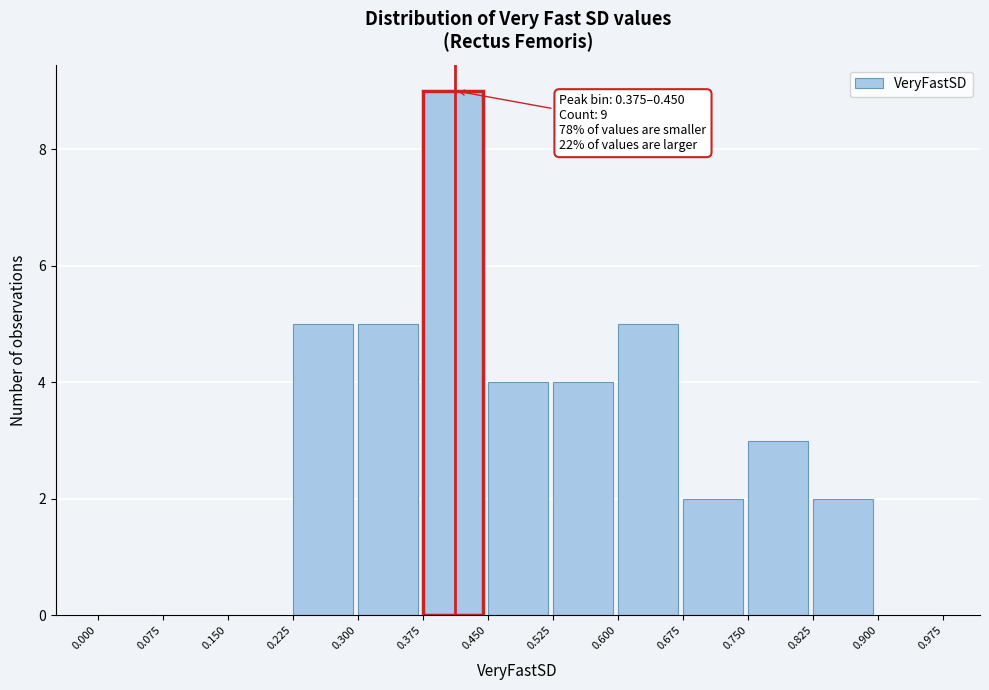

Which range on the x-axis has the tallest bar?

0.375 to 0.450